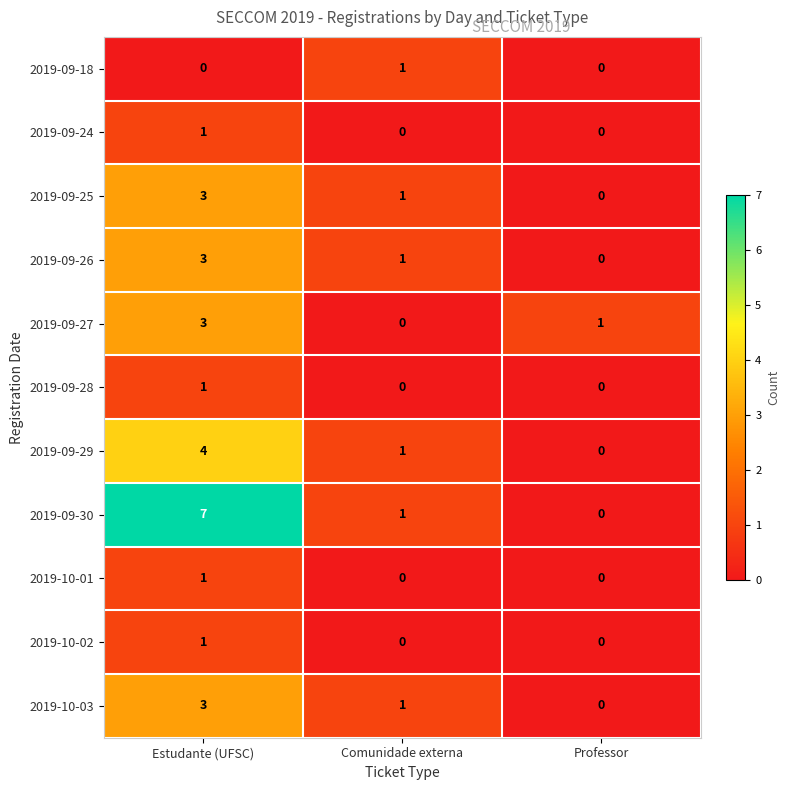

Is it true that 2019-09-30 equals 11 at Estudante (UFSC)?

False